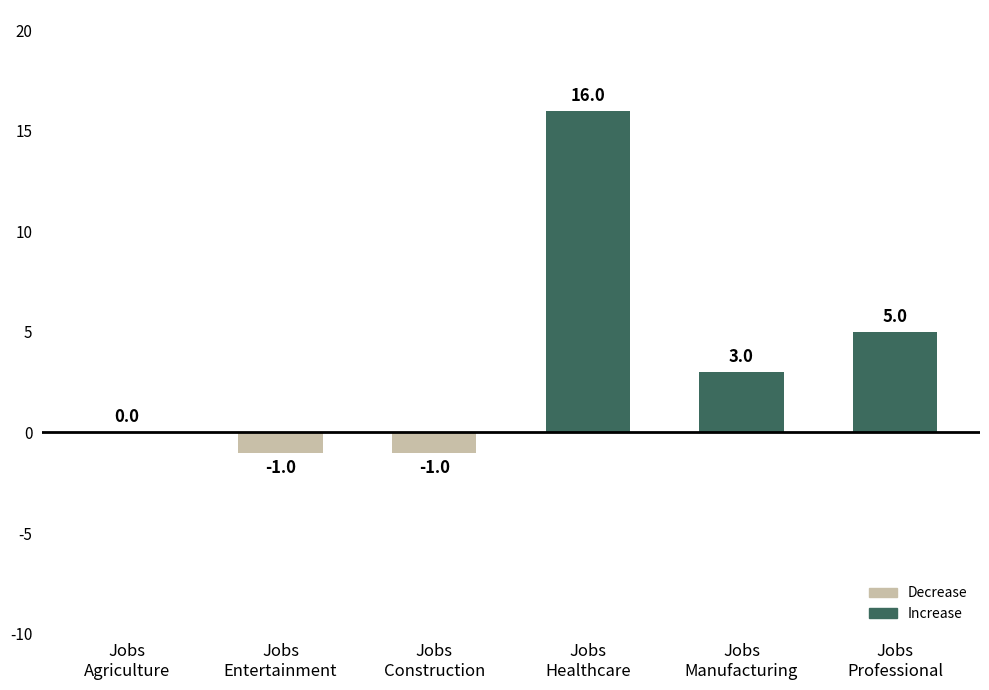

Reading left to right, list all the values displayed in this chart.

0	-1	-1	16	3	5